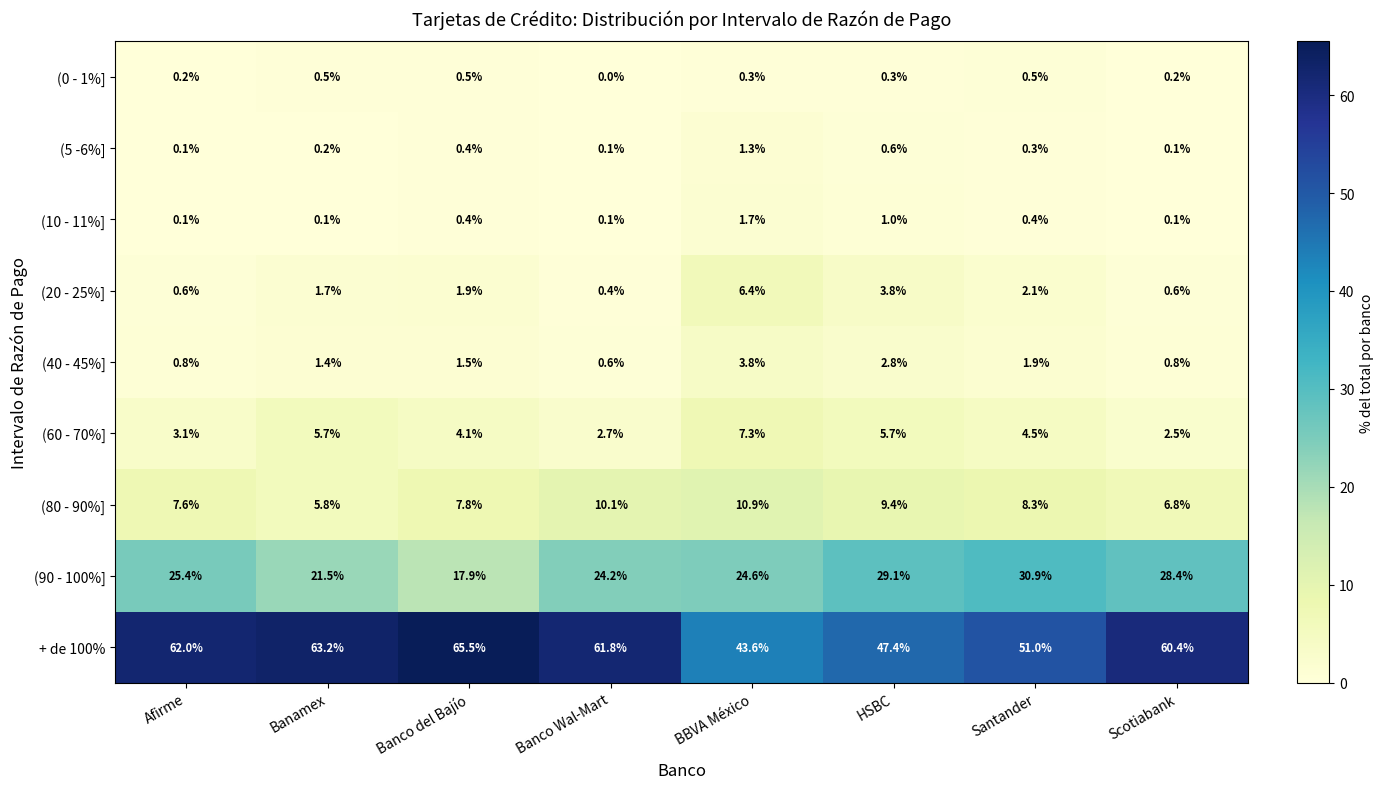

Between Banco del Bajío and Banco Wal-Mart, which series saw the biggest shift?

(90 - 100%]